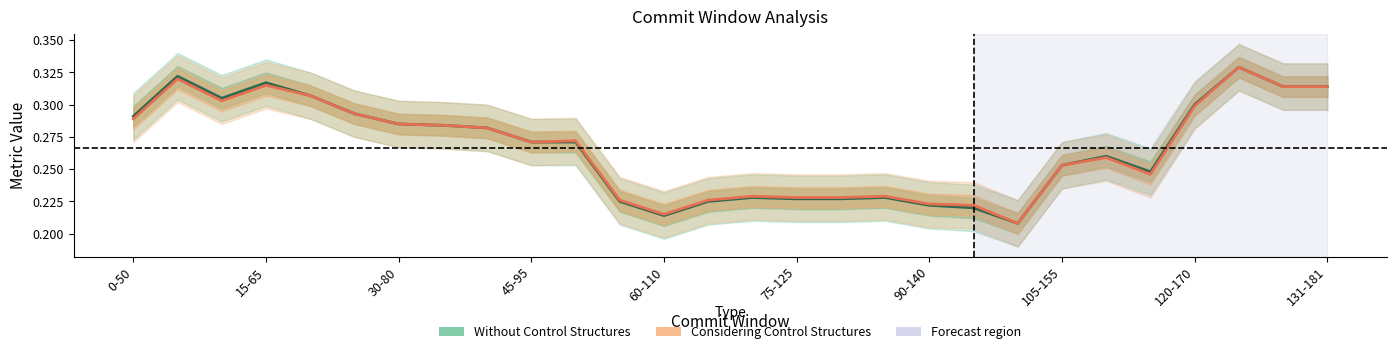

Which series has the largest range (max minus min)?

Without Control Structures